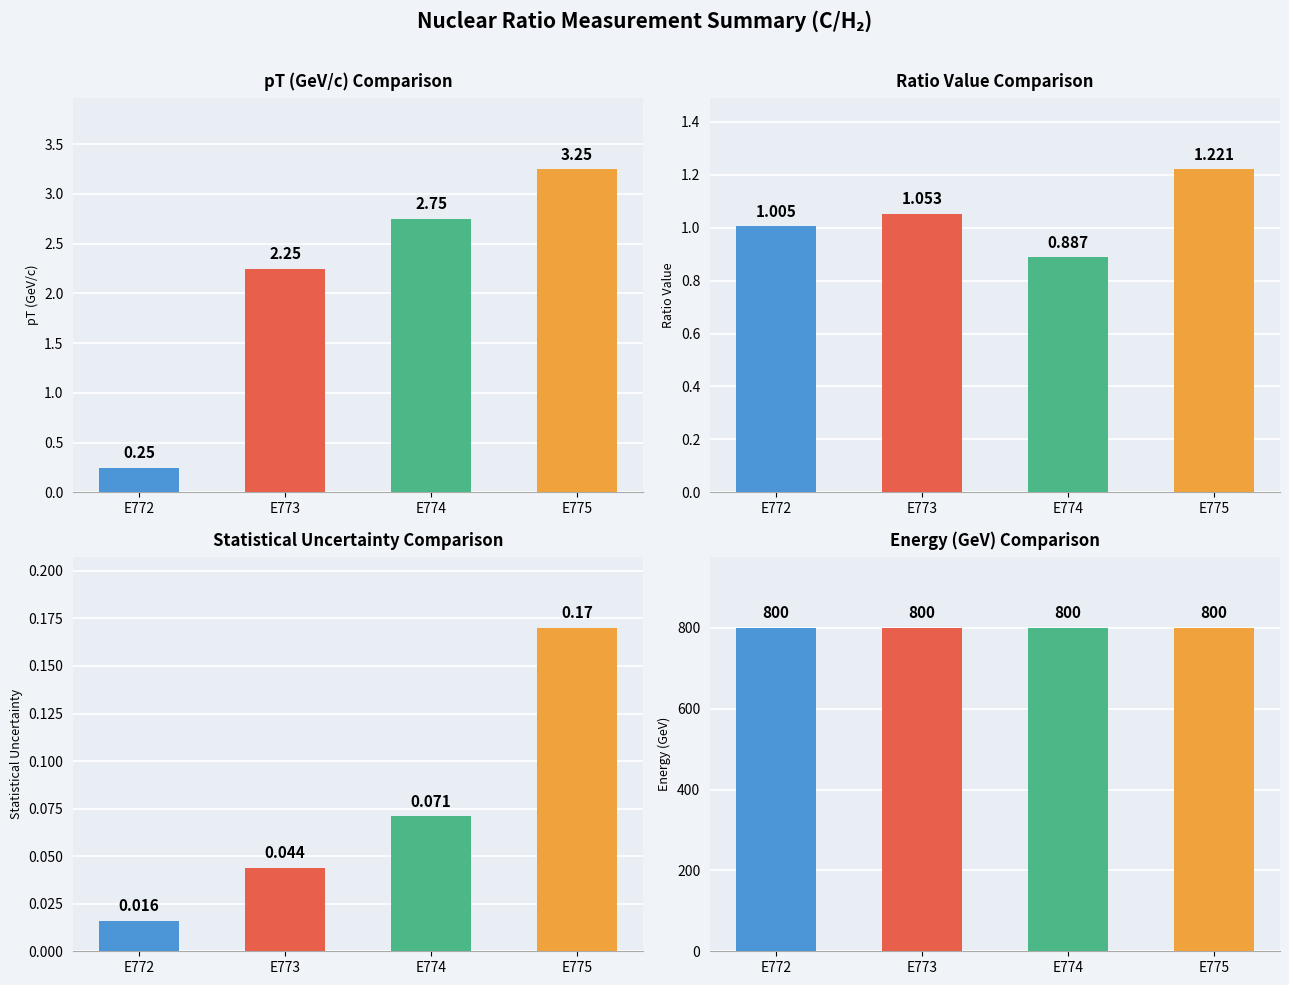

What is the average value of the stat_u series?

0.1